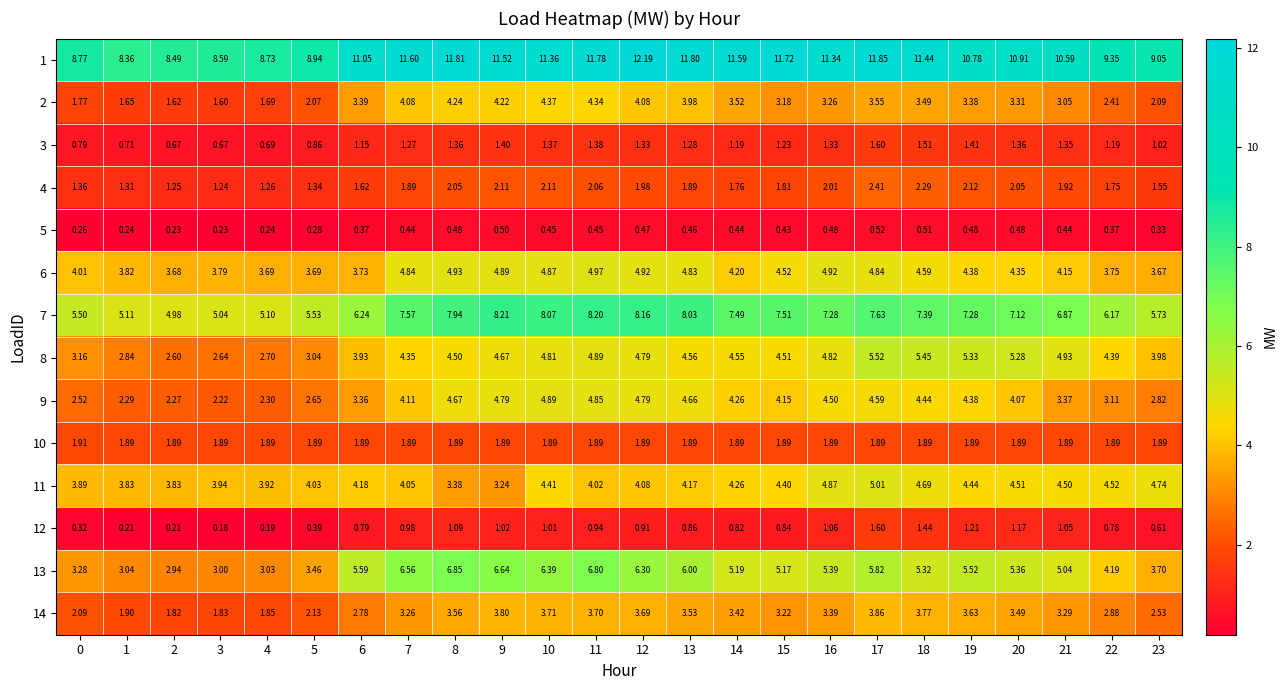

Is the value of 13 at 21 greater than the value of 10 at 20?

Yes